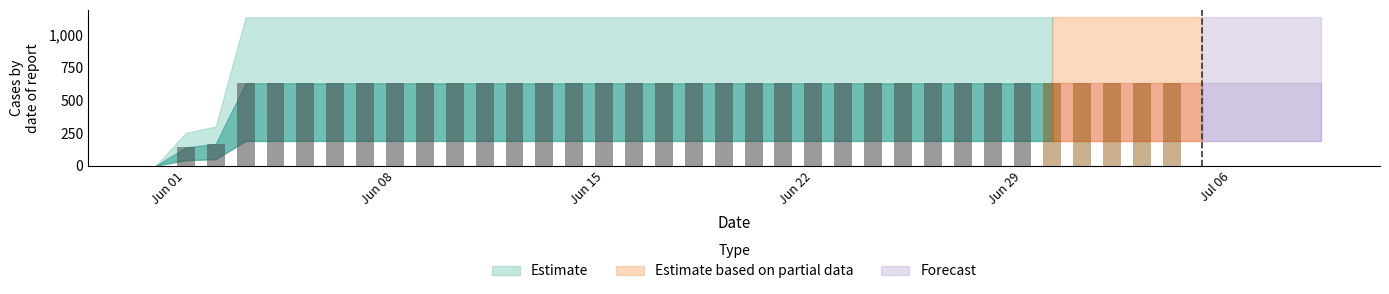

How many data points does each series have?

40